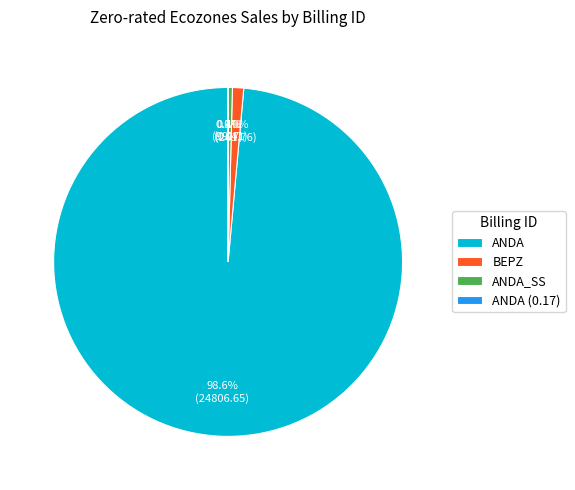

What is the largest slice in the pie chart?

ANDA